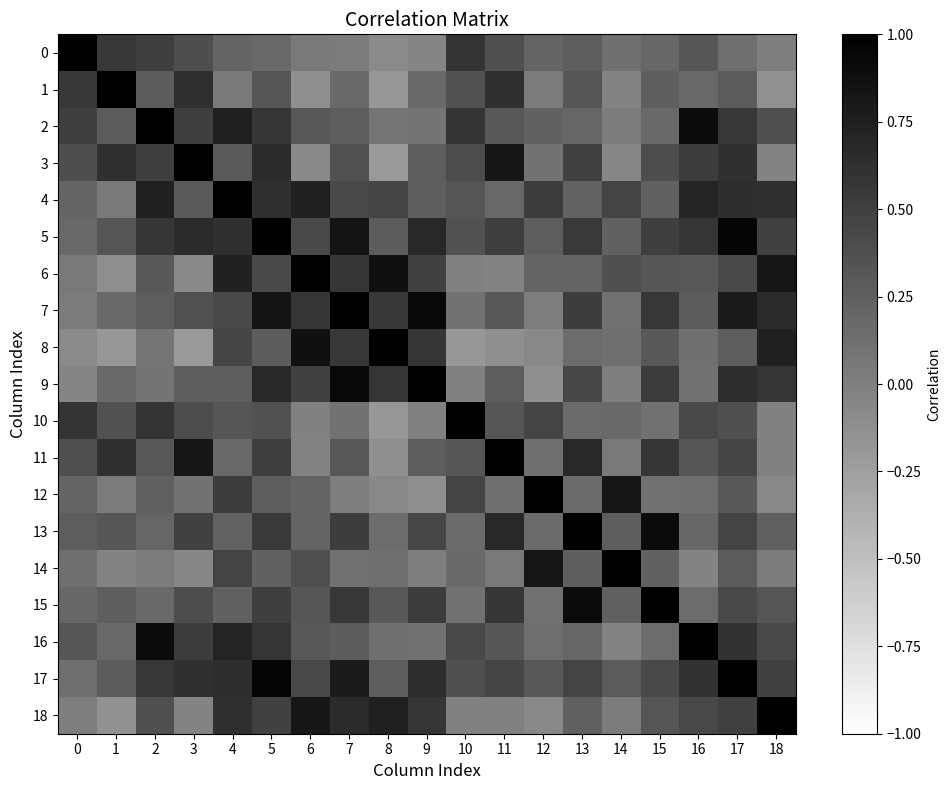

What is the maximum value shown in the chart?

1.0